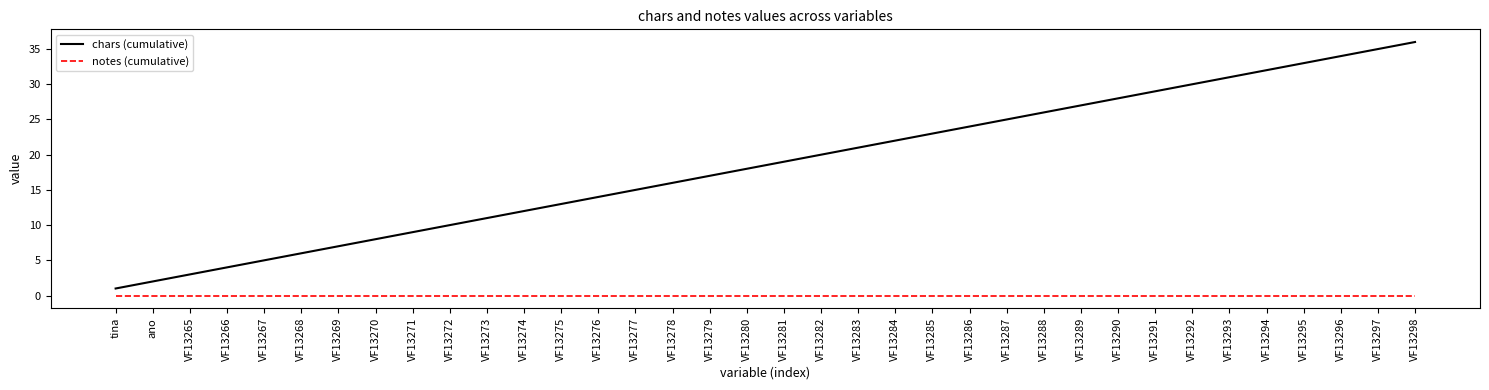

What is the approximate value of chars (cumulative) at VF13277?

15